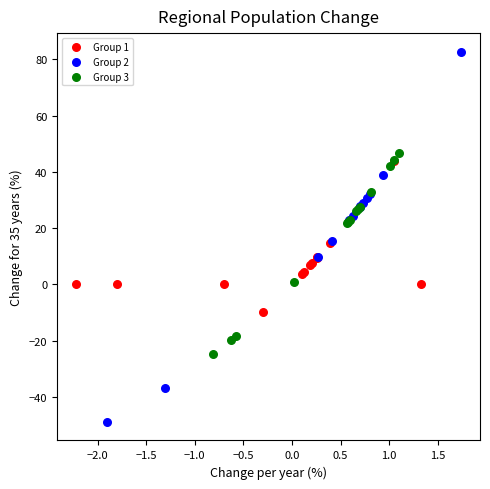

Which series reaches the maximum Y coordinate?

Group 2